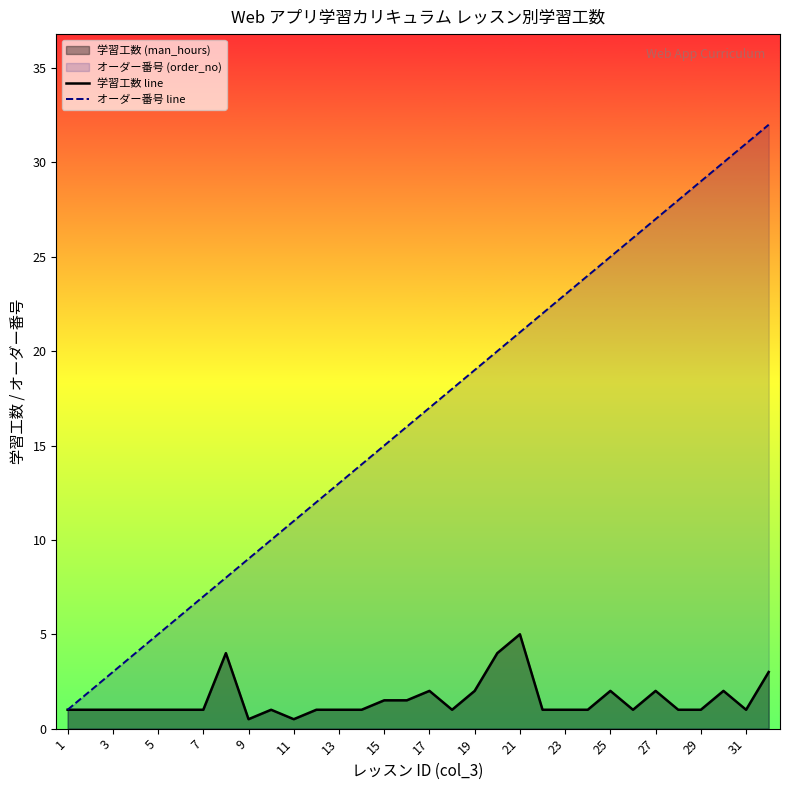

Reading left to right, transcribe all the data shown in this chart.

学習工数 line: 1.0	1.0	1.0	1.0	1.0	1.0	1.0	4.0	0.5	1.0	0.5	1.0	1.0	1.0	1.5	1.5	2.0	1.0	2.0	4.0	5.0	1.0	1.0	1.0	2.0	1.0	2.0	1.0	1.0	2.0	1.0	3.0
オーダー番号 line: 1.0	2.0	3.0	4.0	5.0	6.0	7.0	8.0	9.0	10.0	11.0	12.0	13.0	14.0	15.0	16.0	17.0	18.0	19.0	20.0	21.0	22.0	23.0	24.0	25.0	26.0	27.0	28.0	29.0	30.0	31.0	32.0